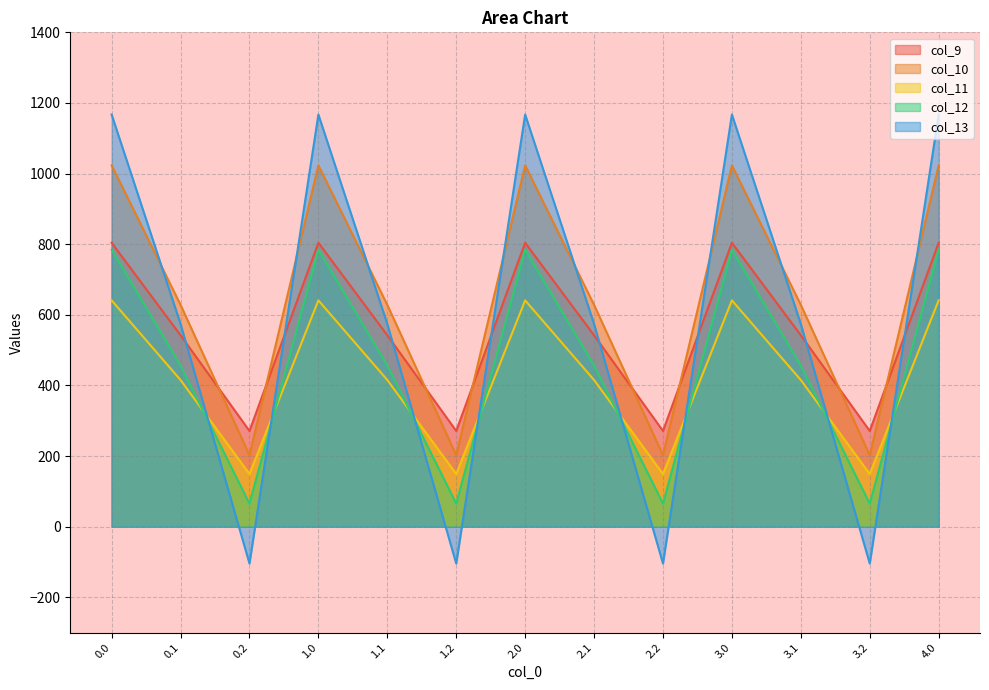

In col_9, how many points are higher than both neighbors (excluding endpoints)?

3